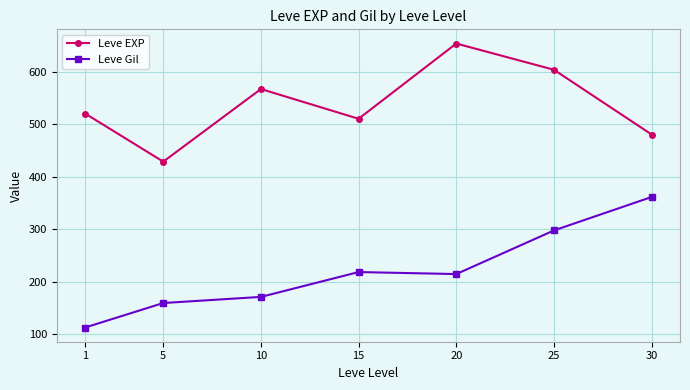

What is the difference between the Leve Gil values at 15 and 20?

3.8